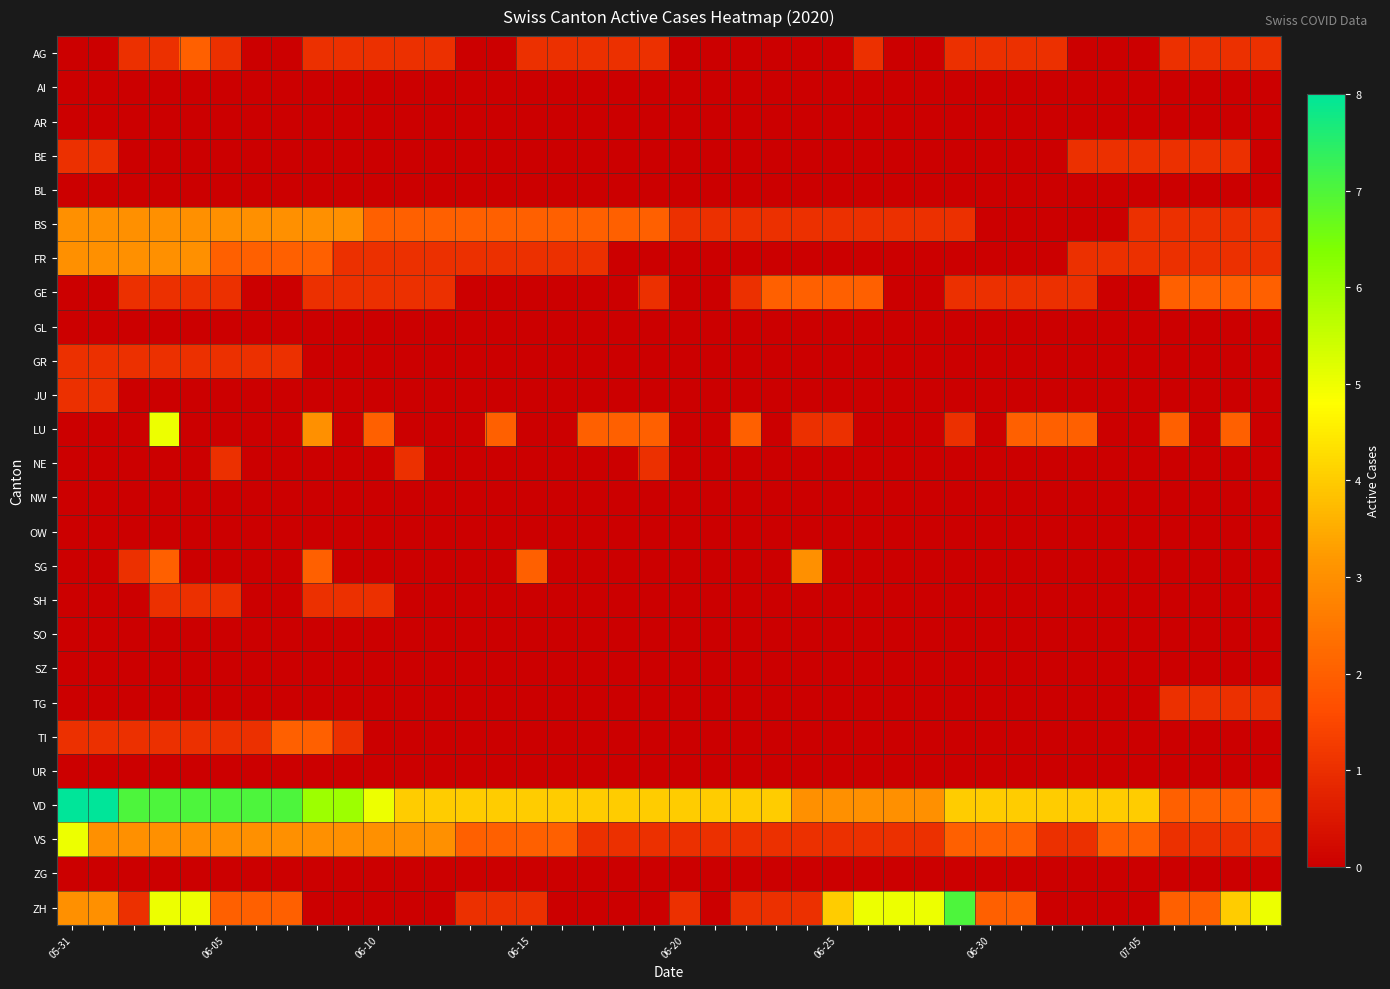

At how many categories does at least one series exceed 4?

16